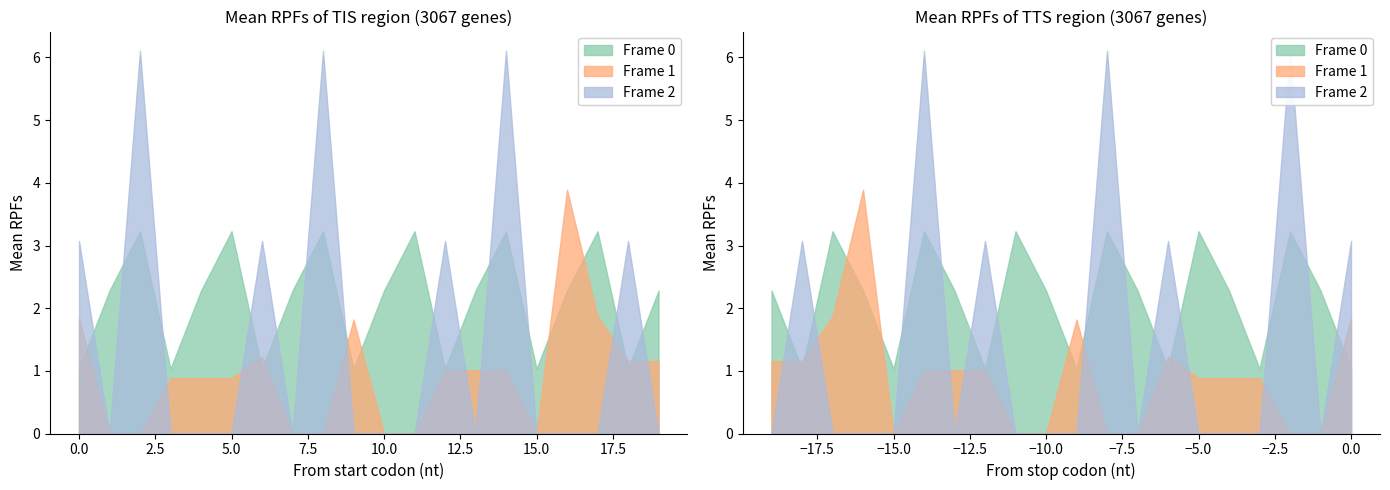

Rank the series at 13 from highest to lowest value.

Frame 0, Frame 1, Frame 2